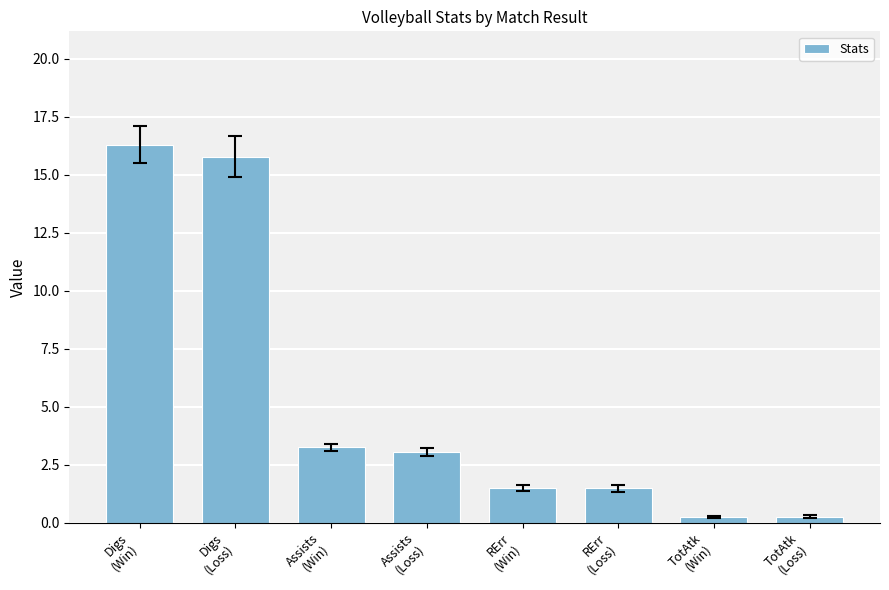

Are the bars horizontal?

No